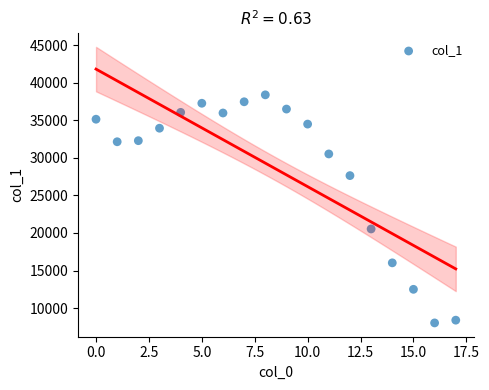

What is the range of Y values (max minus min)?

30345